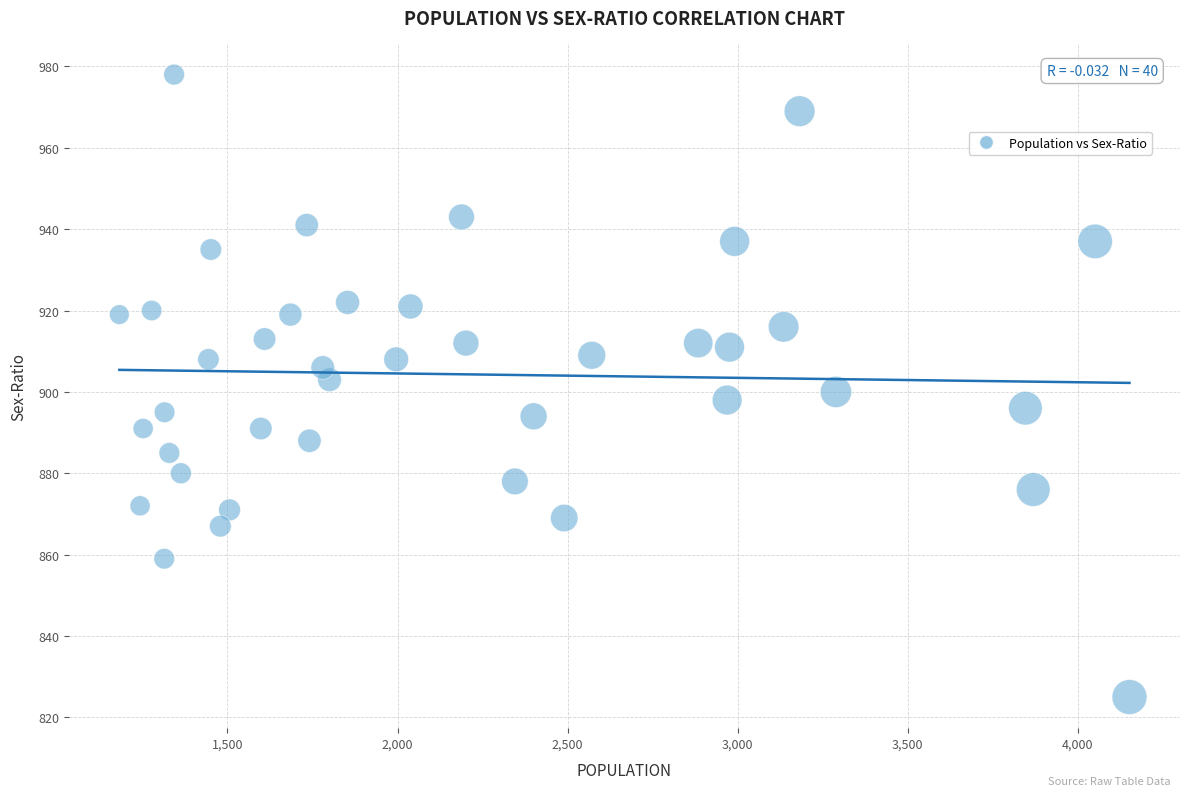

What is the range of X values (max minus min)?

2970